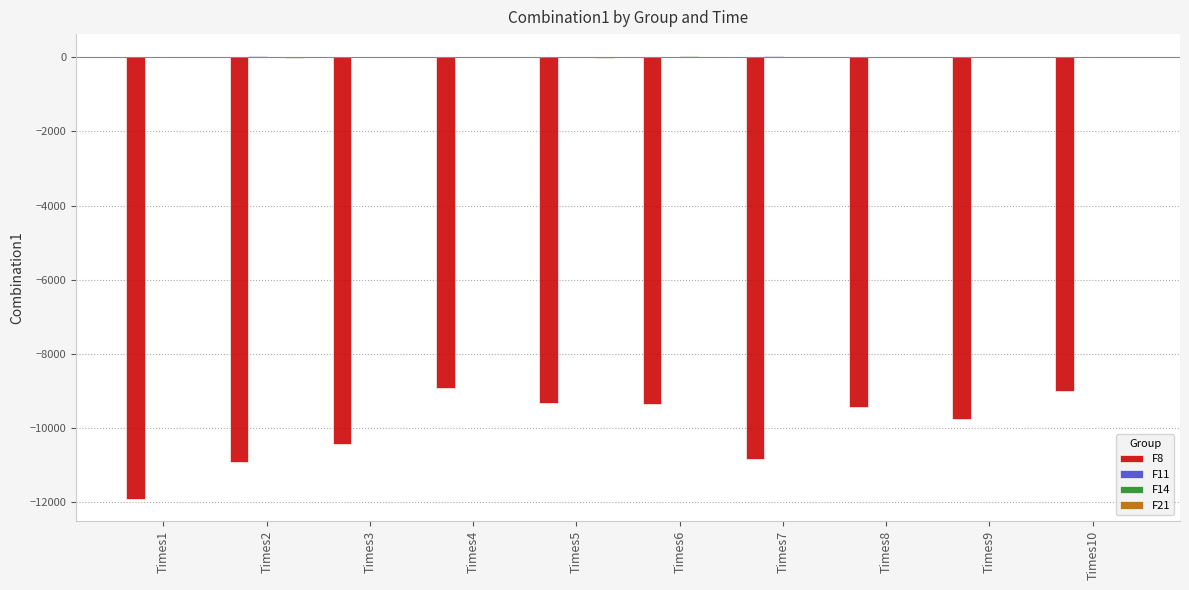

Which series changed the most between Times1 and Times10?

F8